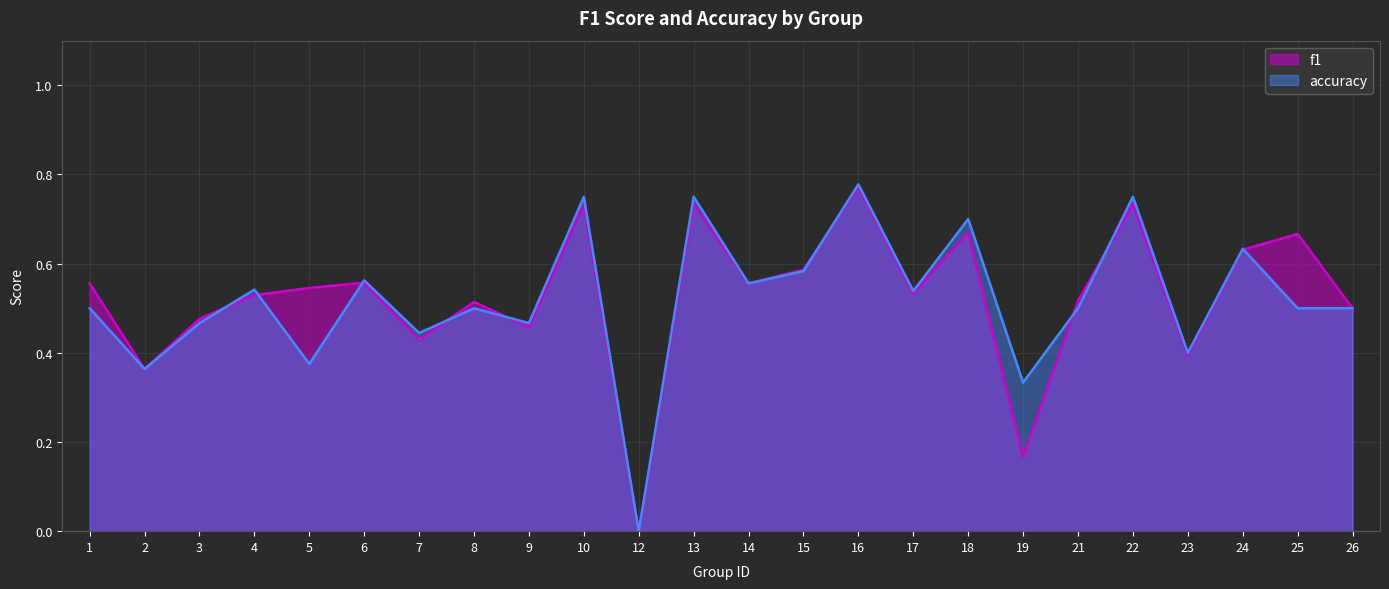

What are all the series names shown in the legend?

f1, accuracy